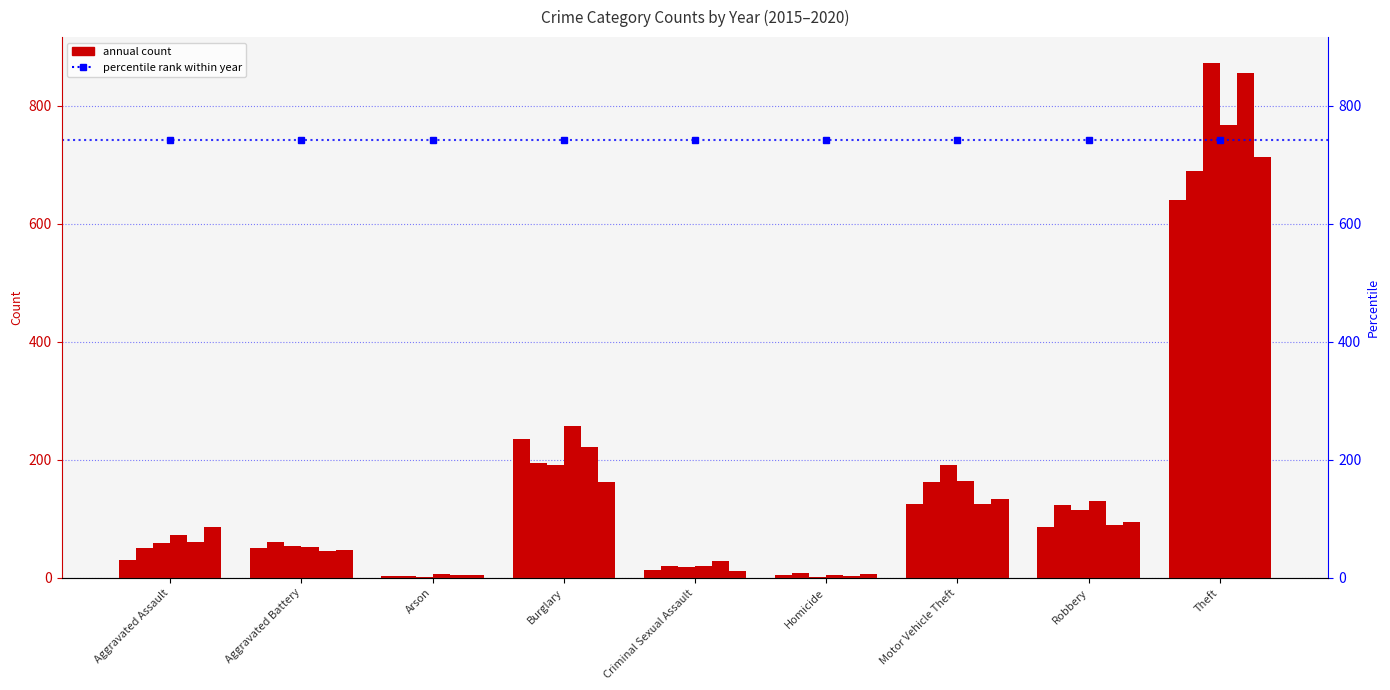

Which series has the largest total across all categories?

2017